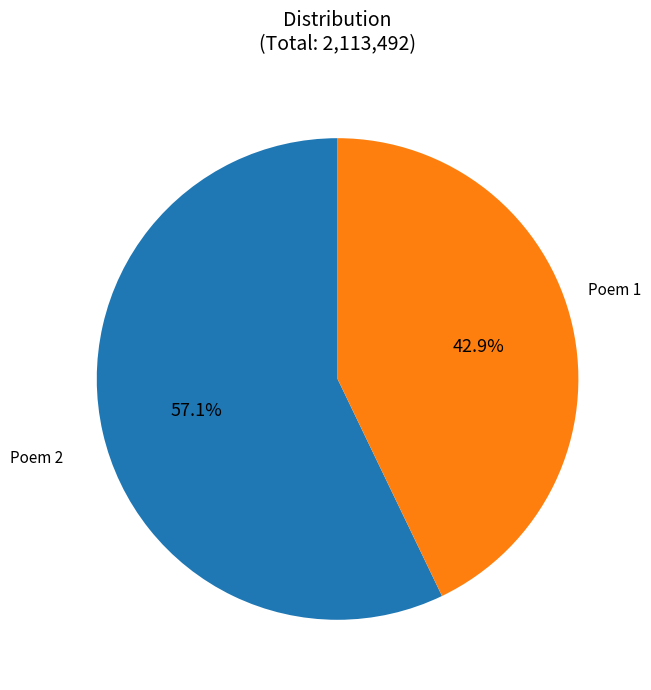

Count the number of slices in the pie.

2